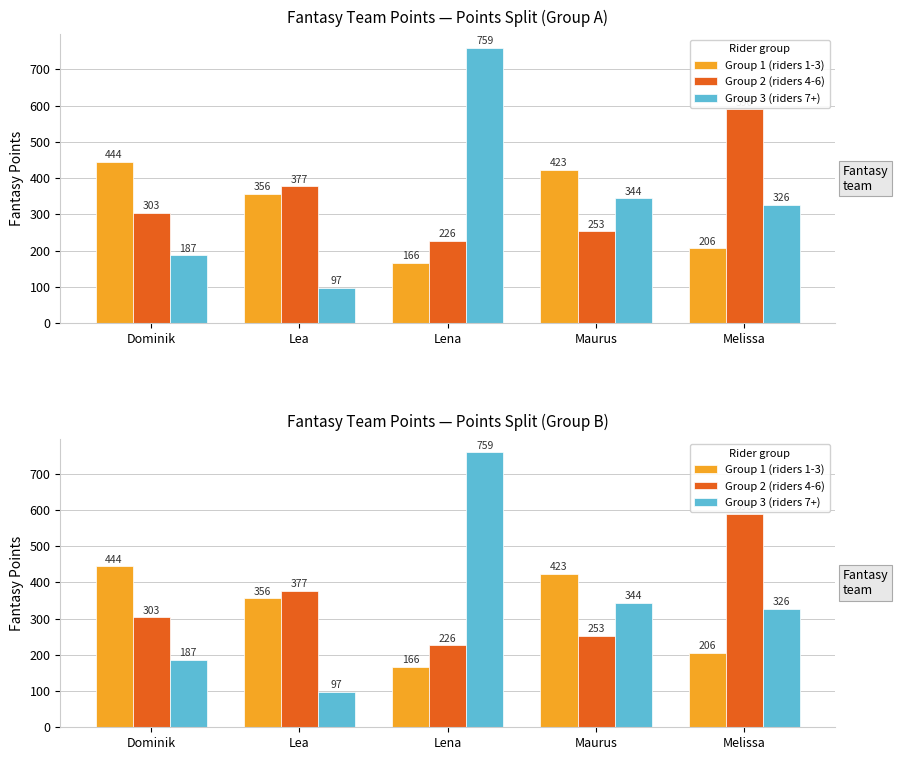

What is the difference between the maximum and second lowest values in the Group 3 (riders 7+) series?

572